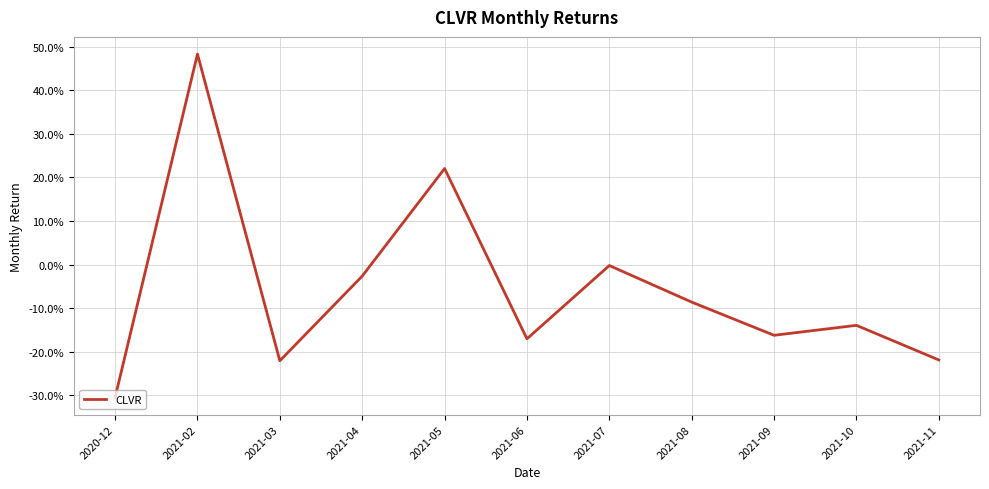

Does the chart have visible grid lines?

Yes